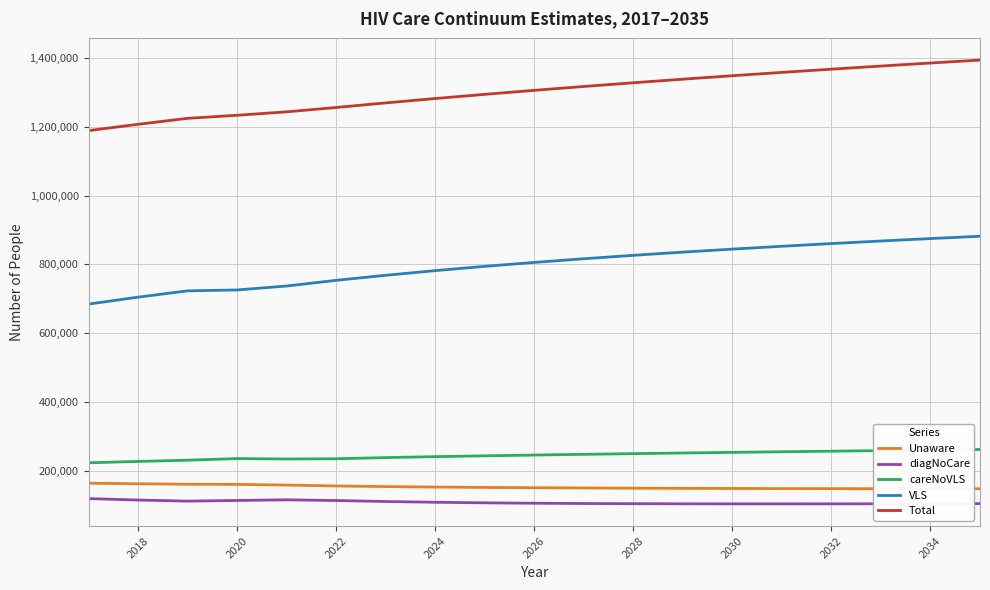

True or false: diagNoCare and Total intersect in this chart.

False